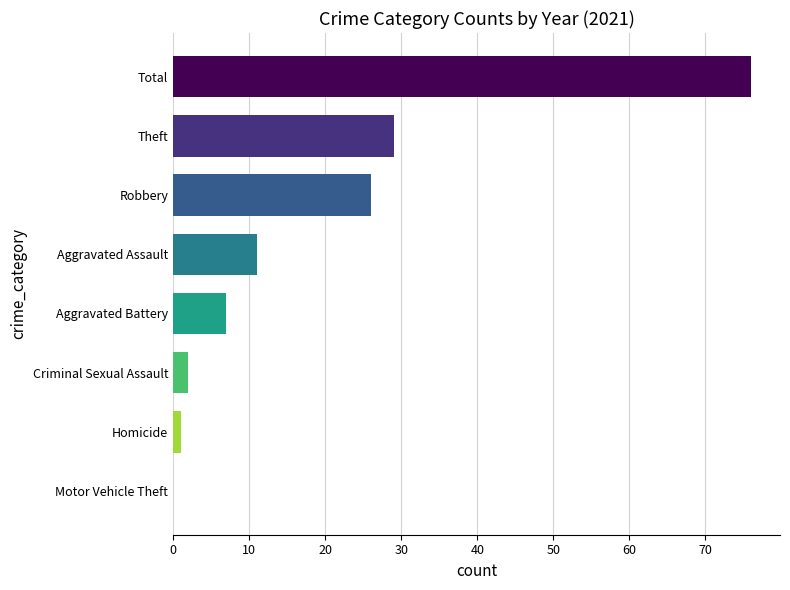

Is it true that the value at Total is 76?

True